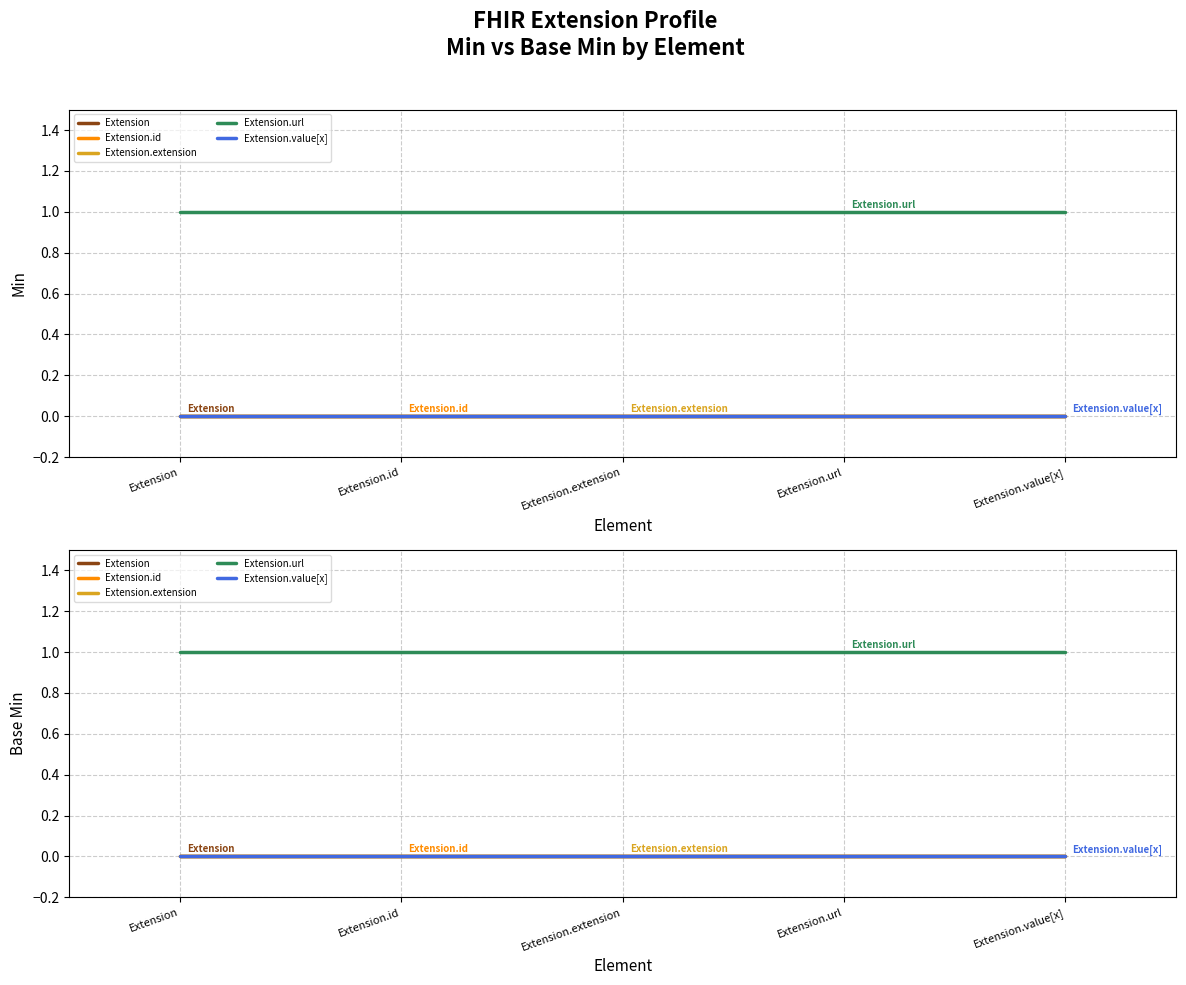

Is this an area chart (filled region under the line)?

No